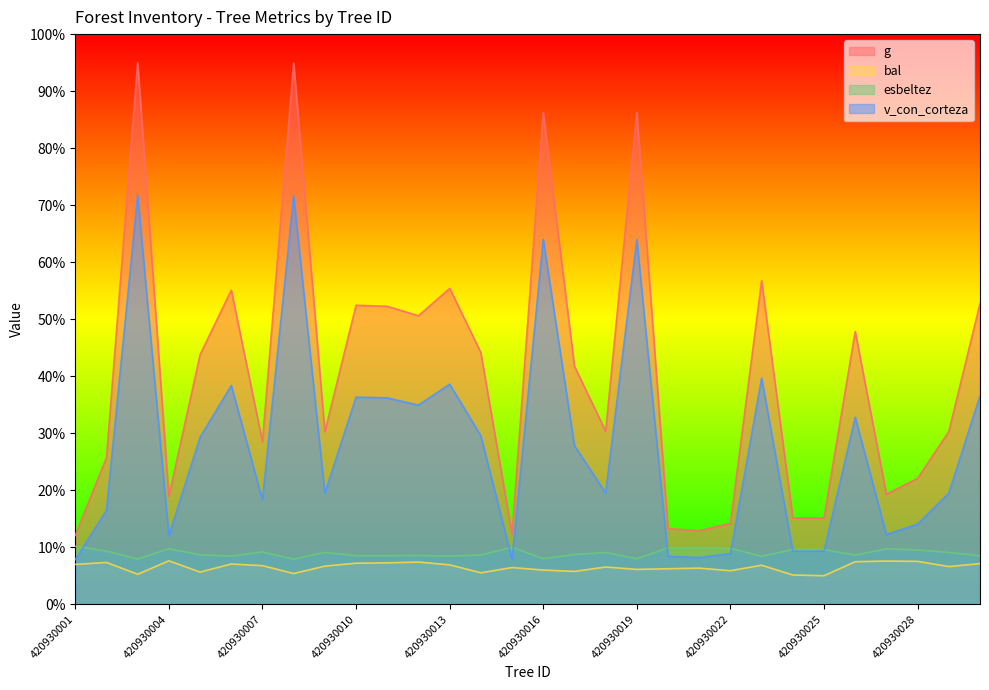

At which category does the chart reach its peak across all series?

420930003